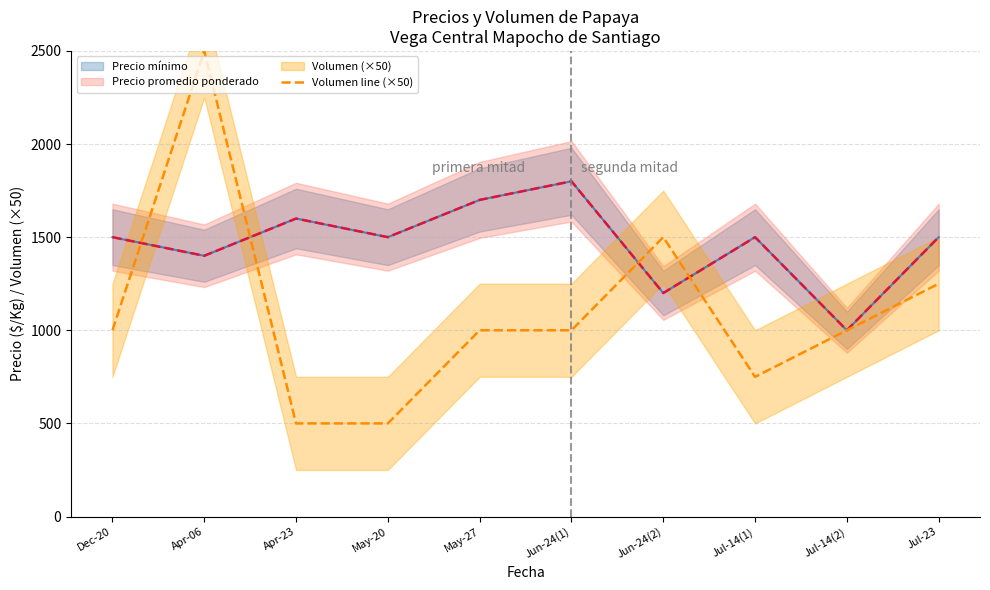

What is the maximum value shown in the chart?

2500